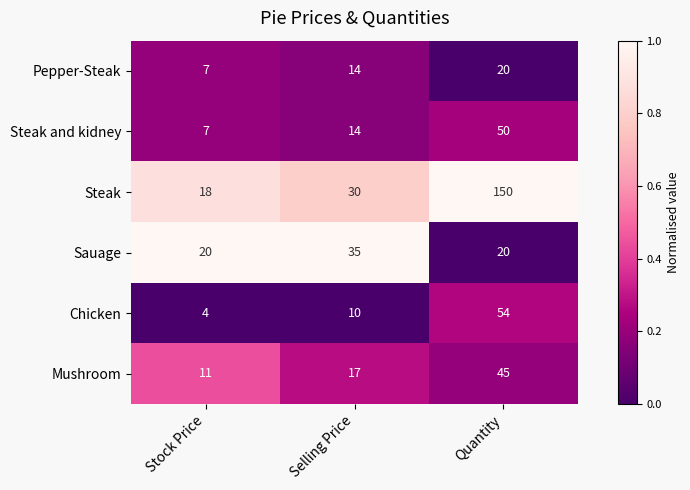

What is the difference between the maximum and second lowest values in the Pepper-Steak series?

6